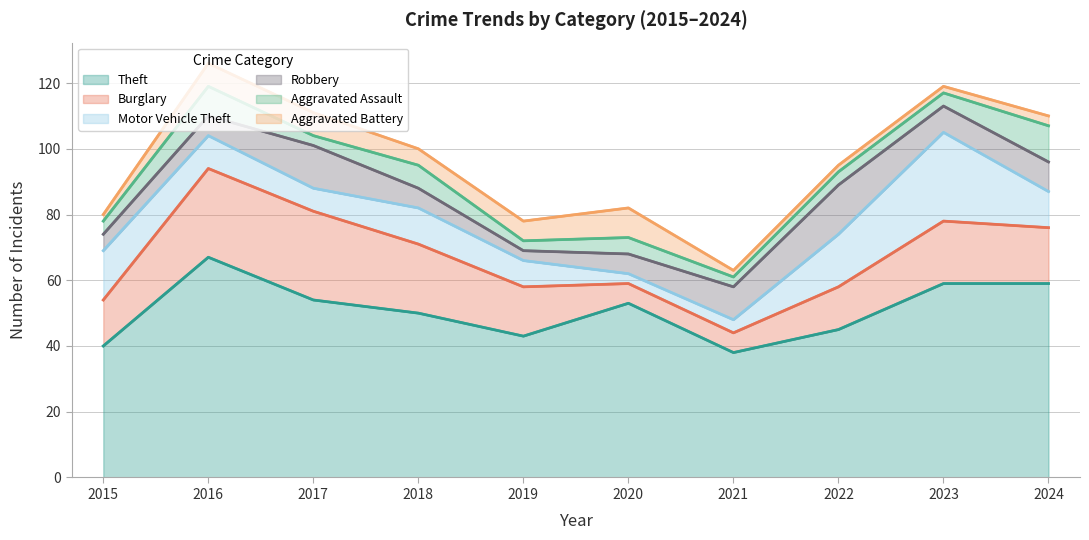

Reading left to right, what are all the values shown in this chart?

Theft: 40	67	54	50	43	53	38	45	59	59
Burglary: 14	27	27	21	15	6	6	13	19	17
Motor Vehicle Theft: 15	10	7	11	8	3	4	16	27	11
Robbery: 5	6	13	6	3	6	10	15	8	9
Aggravated Assault: 4	9	3	7	3	5	3	4	4	11
Aggravated Battery: 2	7	7	5	6	9	2	2	2	3